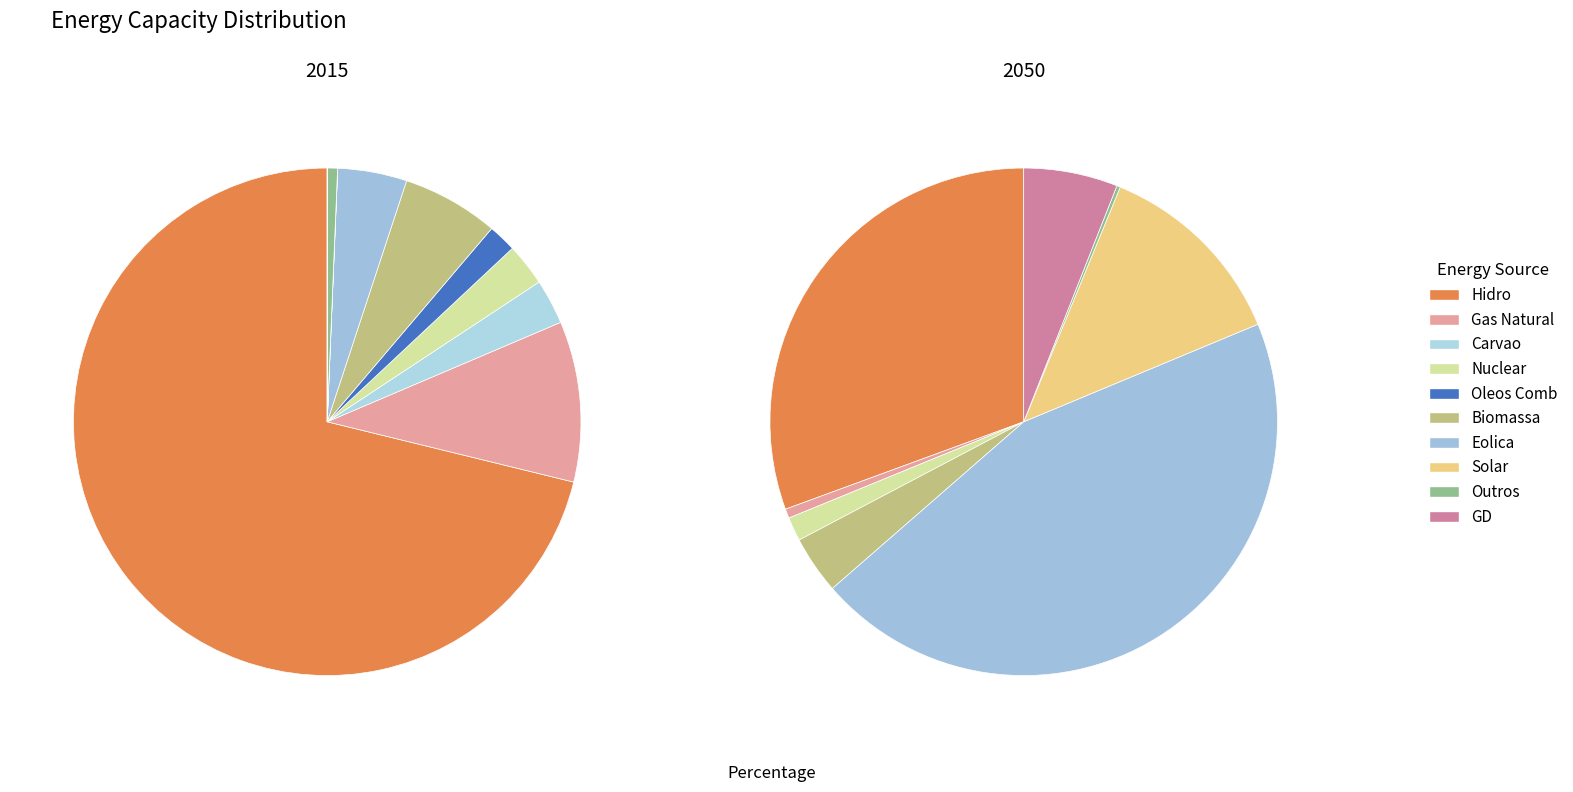

Is the sum of 9 and 3 greater than half?

No